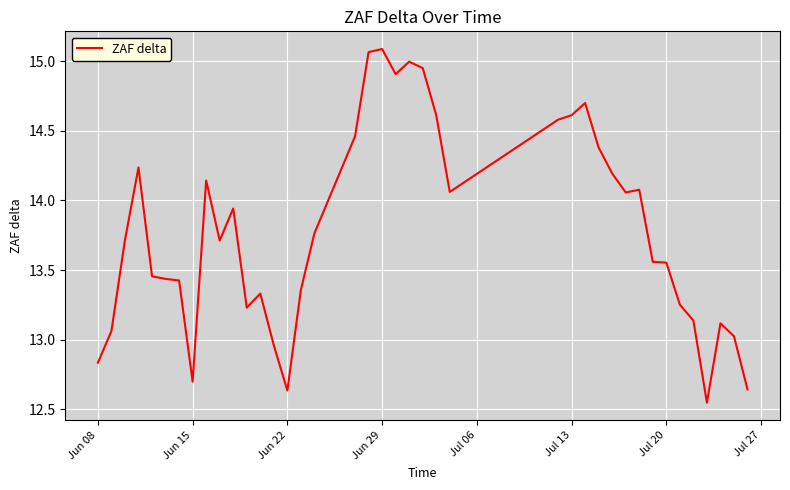

How many lines are shown in the chart?

1